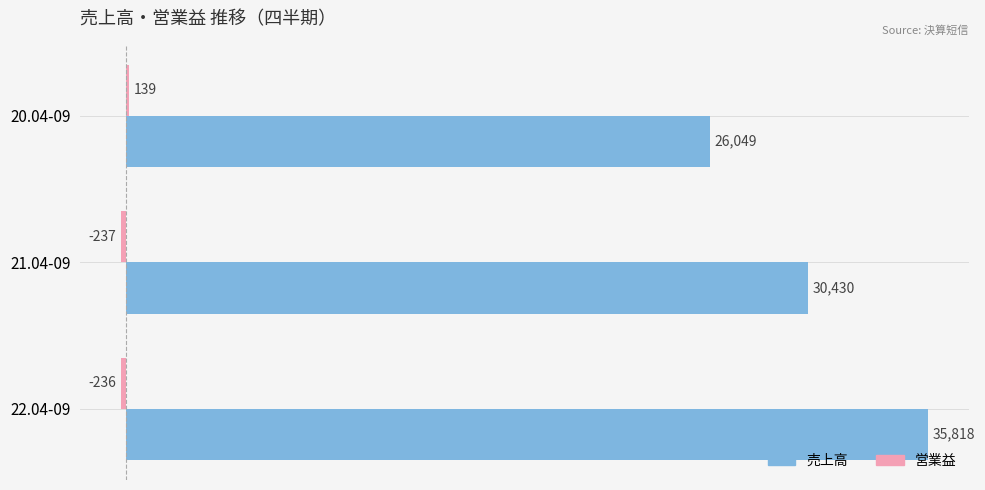

Rank the categories by 売上高 value from highest to lowest.

22.04-09, 21.04-09, 20.04-09